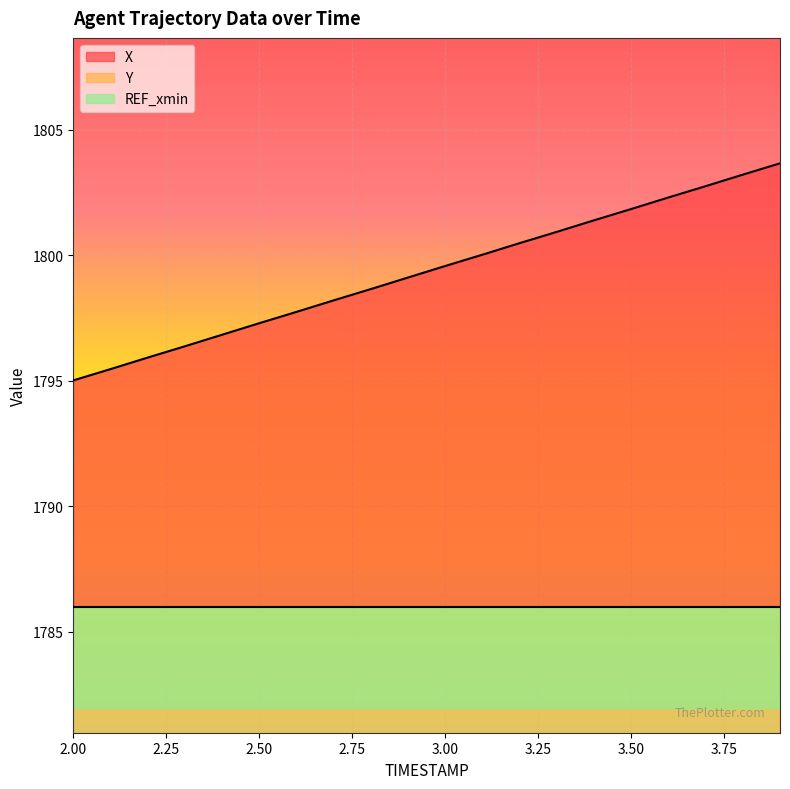

What is the difference between the second highest and second lowest values in the Y series?

6.6